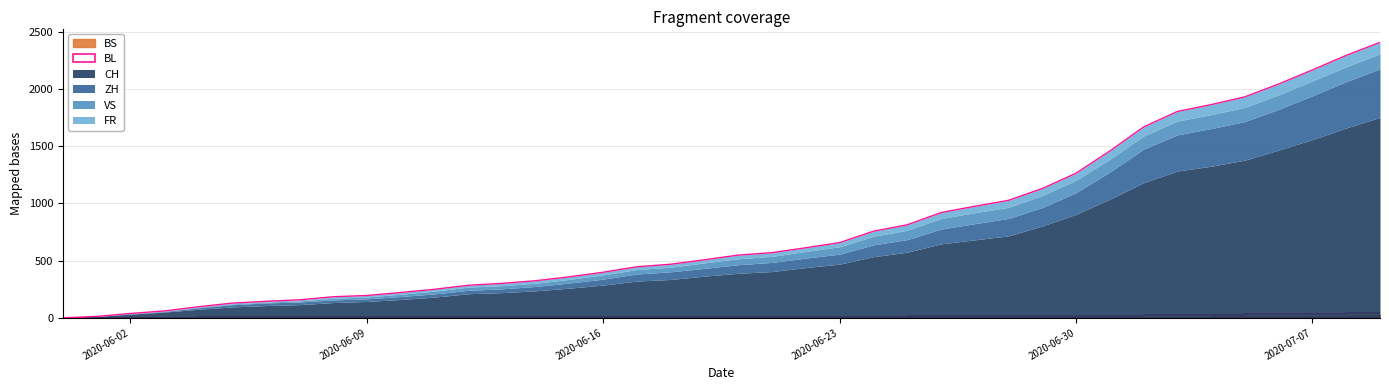

True or false: ZH and BS intersect in this chart.

False